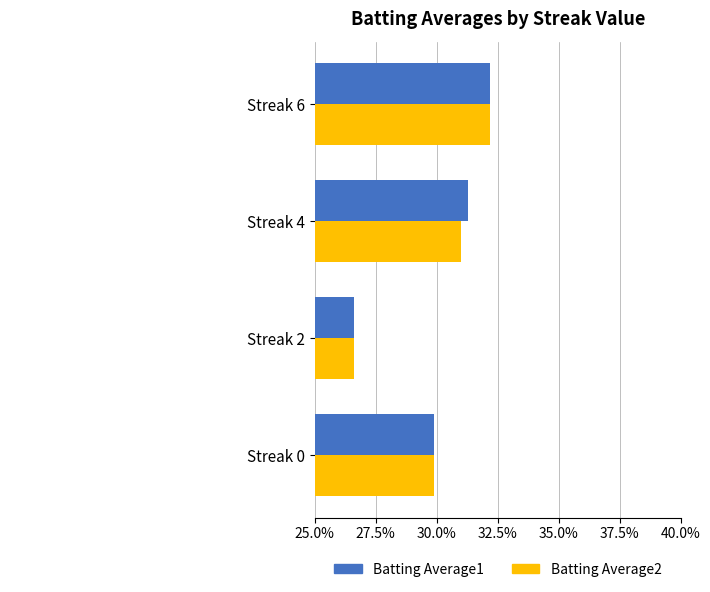

Rank the series by their average value, from lowest to highest.

Batting Average2, Batting Average1